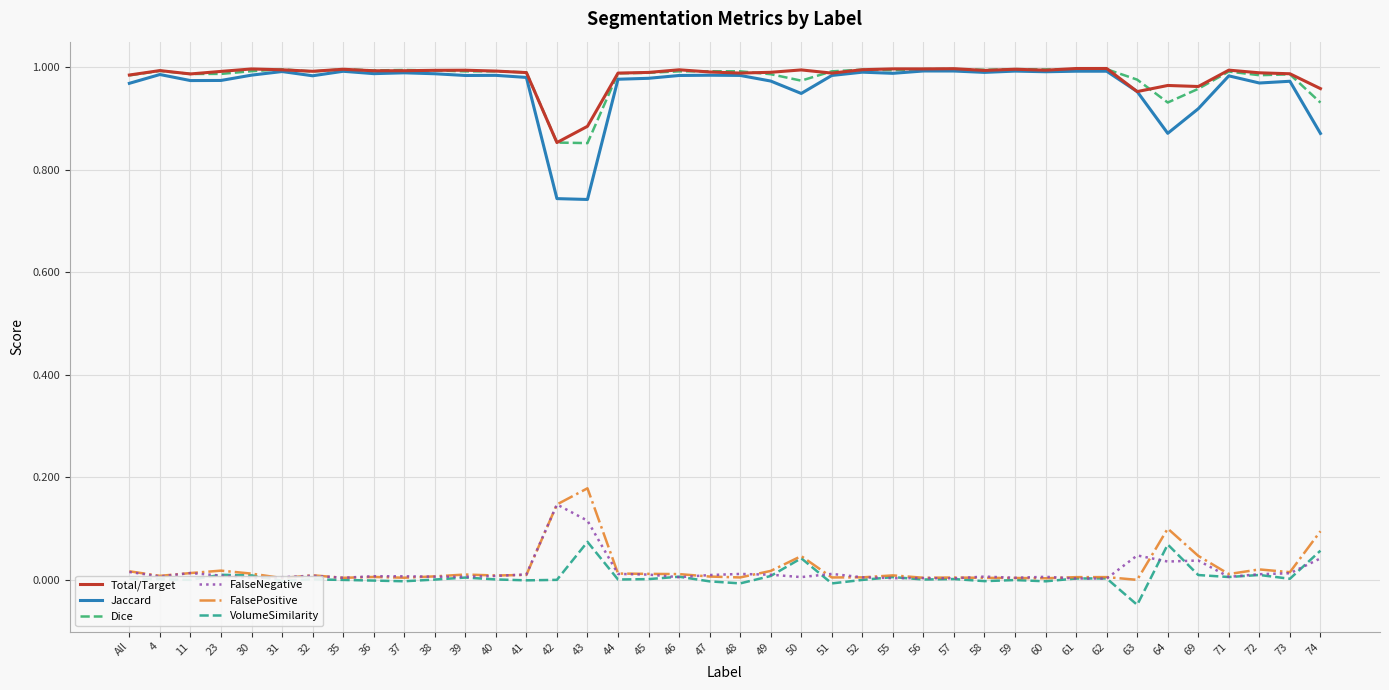

True or false: Total/Target and FalsePositive cross at least once.

False